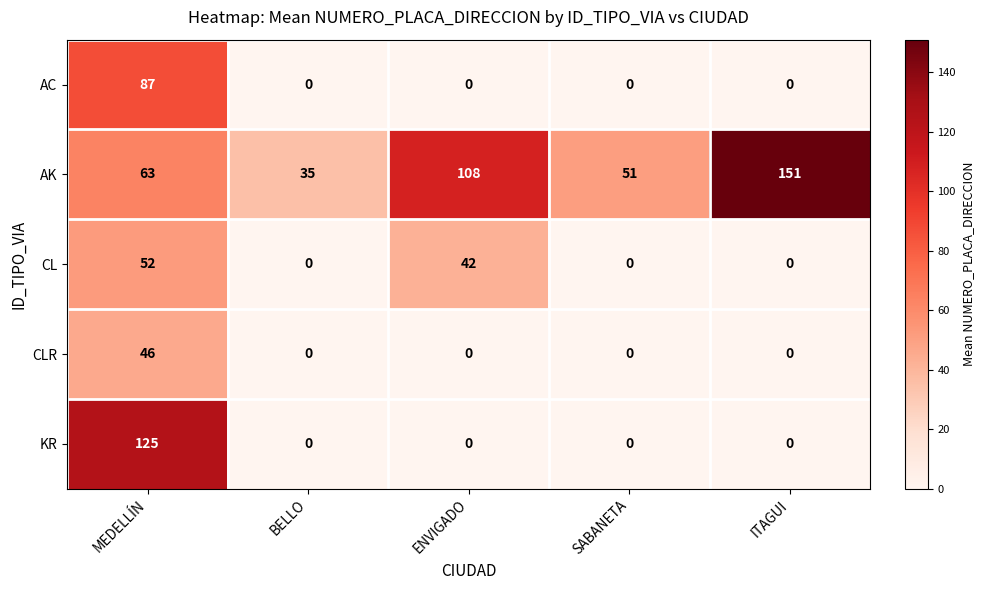

Reading left to right, extract all data points from this chart.

AC: 87	0	0	0	0
AK: 63	35	108	51	151
CL: 52	0	42	0	0
CLR: 46	0	0	0	0
KR: 125	0	0	0	0